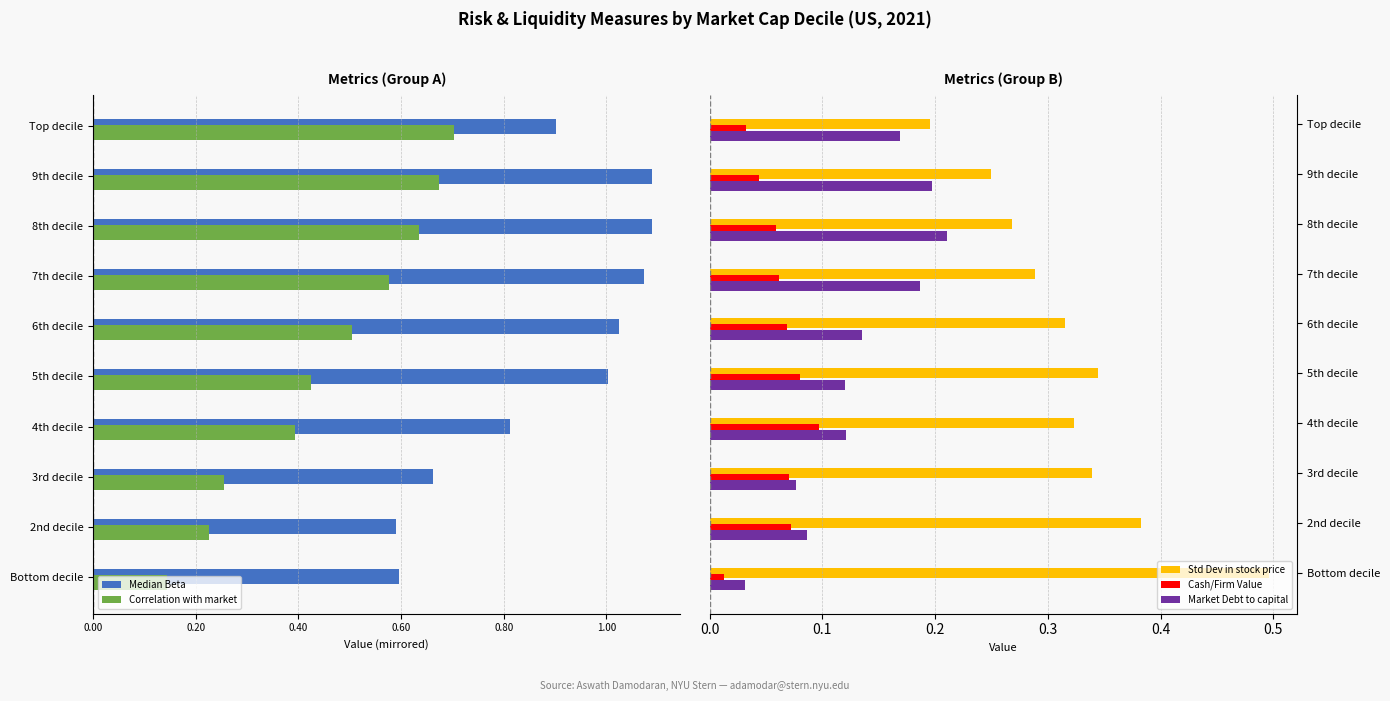

The Std Dev in stock price series shows 0.6 at 4th decile. True or false?

False